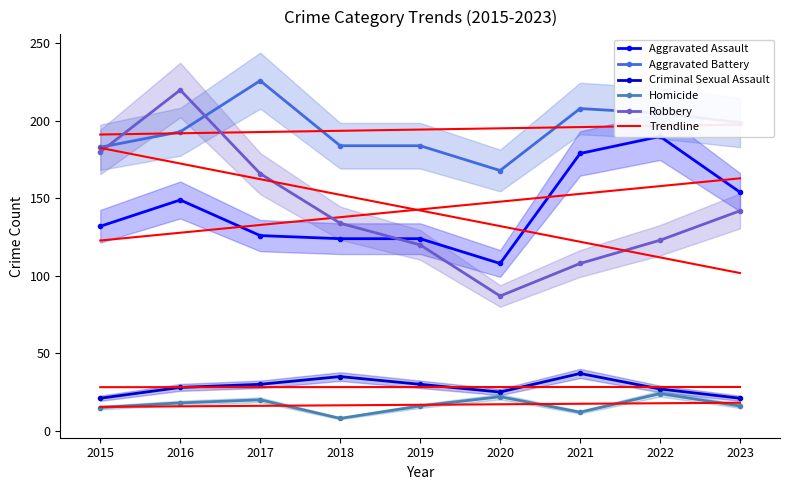

What is the average value of the Criminal Sexual Assault series?

28